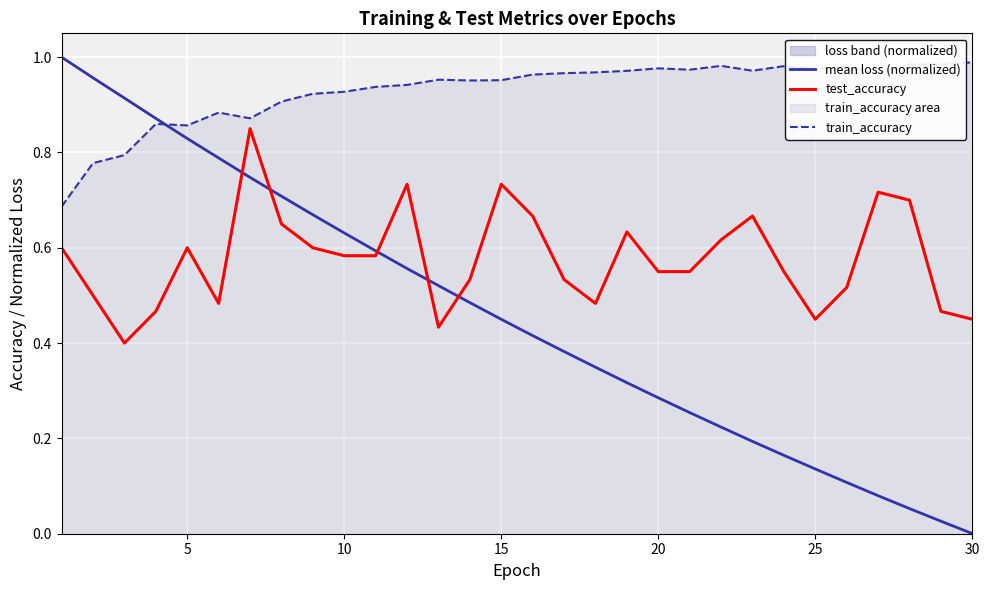

True or false: test_accuracy and train_accuracy cross at least once.

False